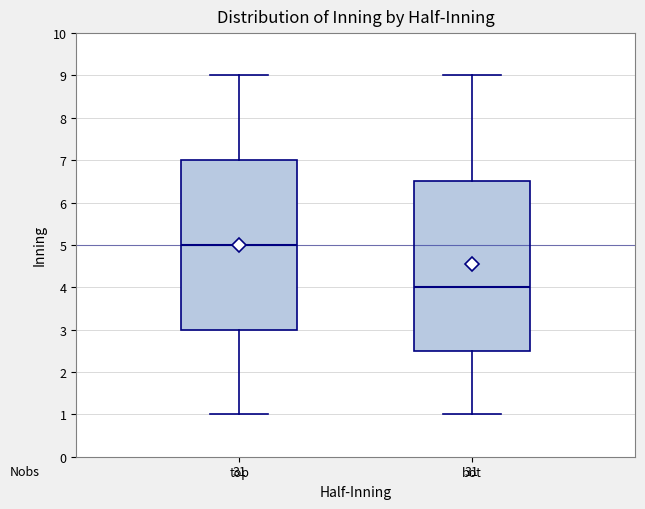

Where is the lower edge of the box for top on the y-axis? The values are not printed on the chart, so give them approximately, as read against the axis.

3.0